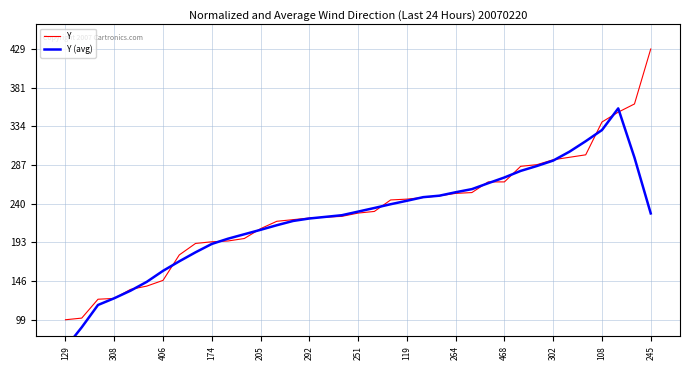

The Y series shows 223 at 292. True or false?

True